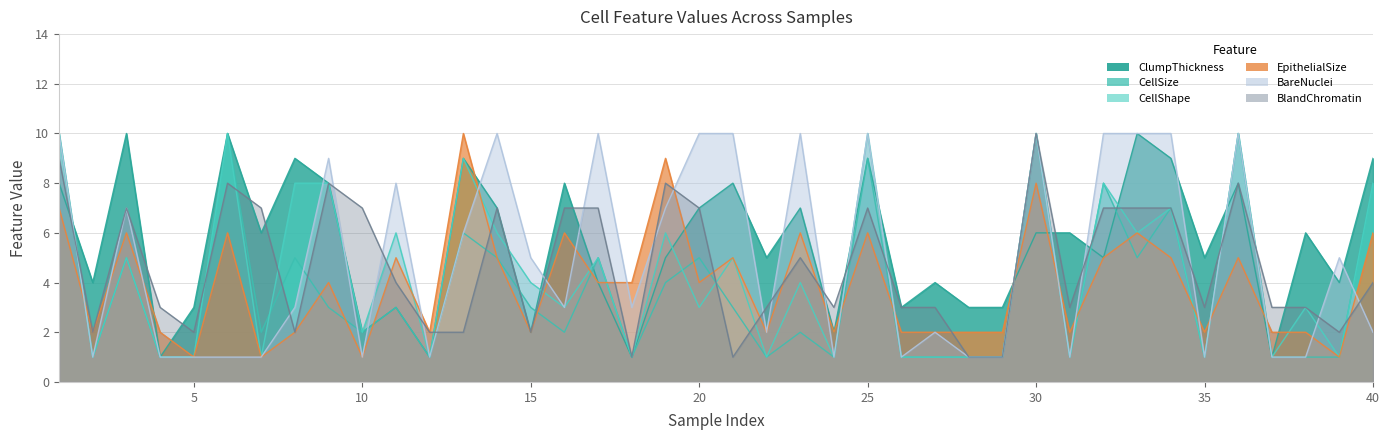

Count the CellShape values in the range 1 to 8.

34